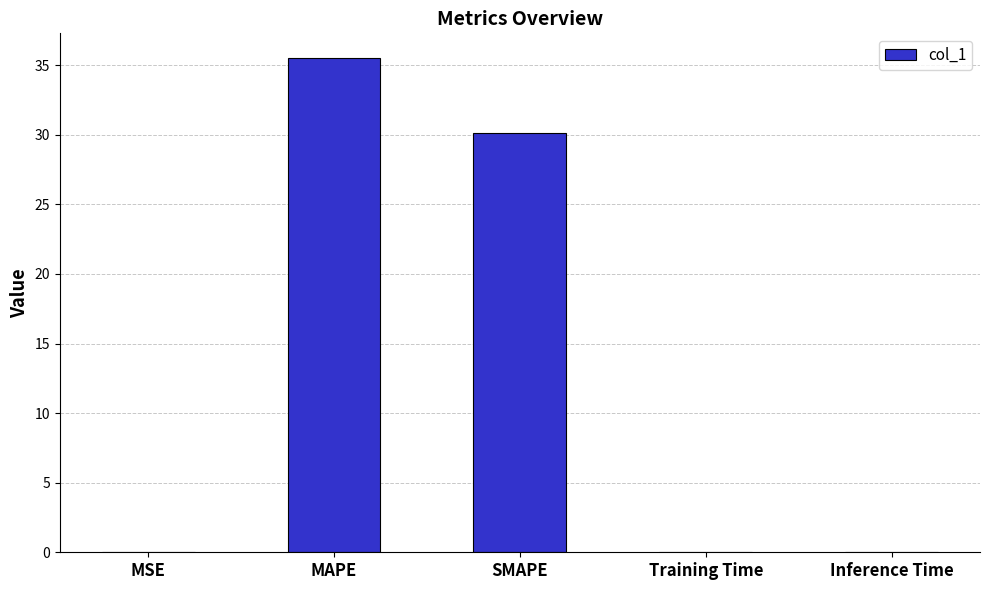

True or false: the data shows 35.5 at MAPE.

True